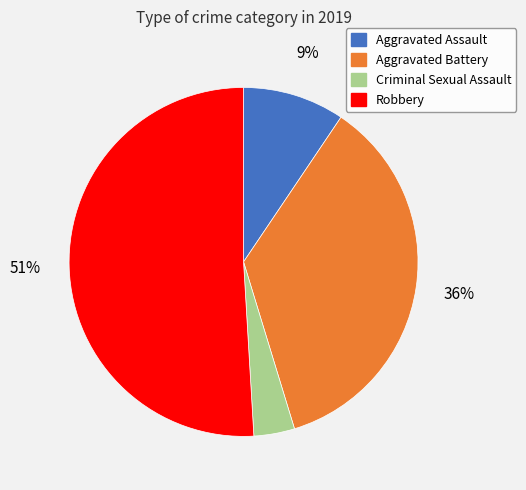

Approximately how many times larger is the value at Aggravated Assault compared to Robbery?

0.2